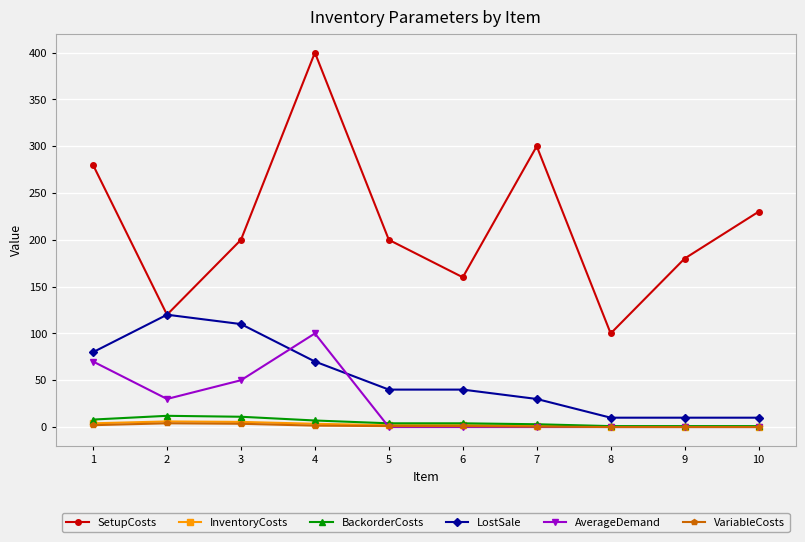

How many distinct data groups are displayed?

6